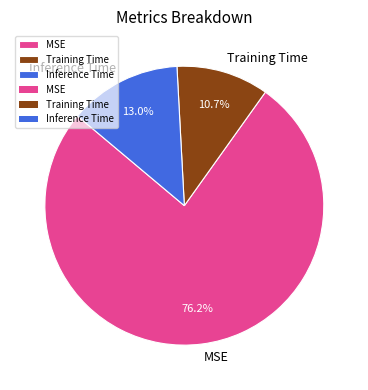

To the nearest percent, what is the average slice percentage?

33%